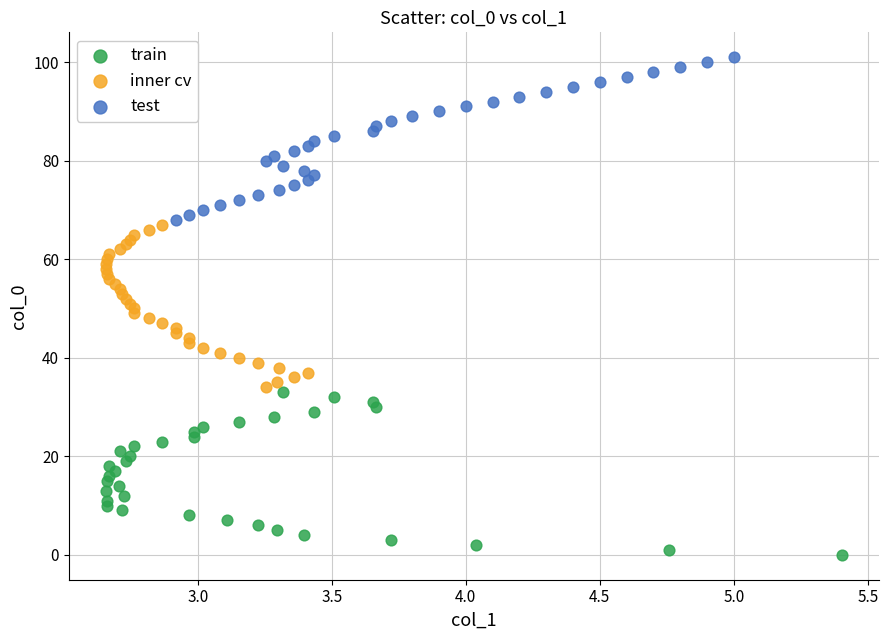

Which series contains the highest Y value?

test